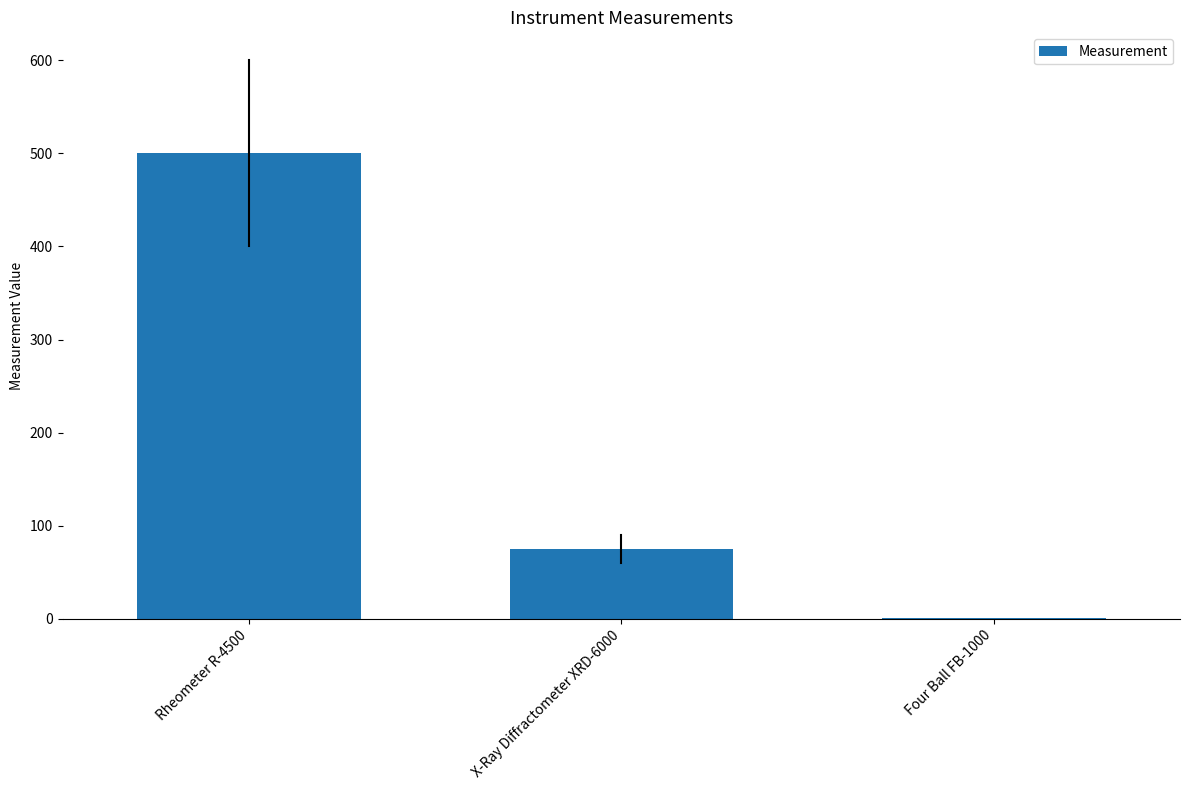

Read the value at Rheometer R-4500.

500.0